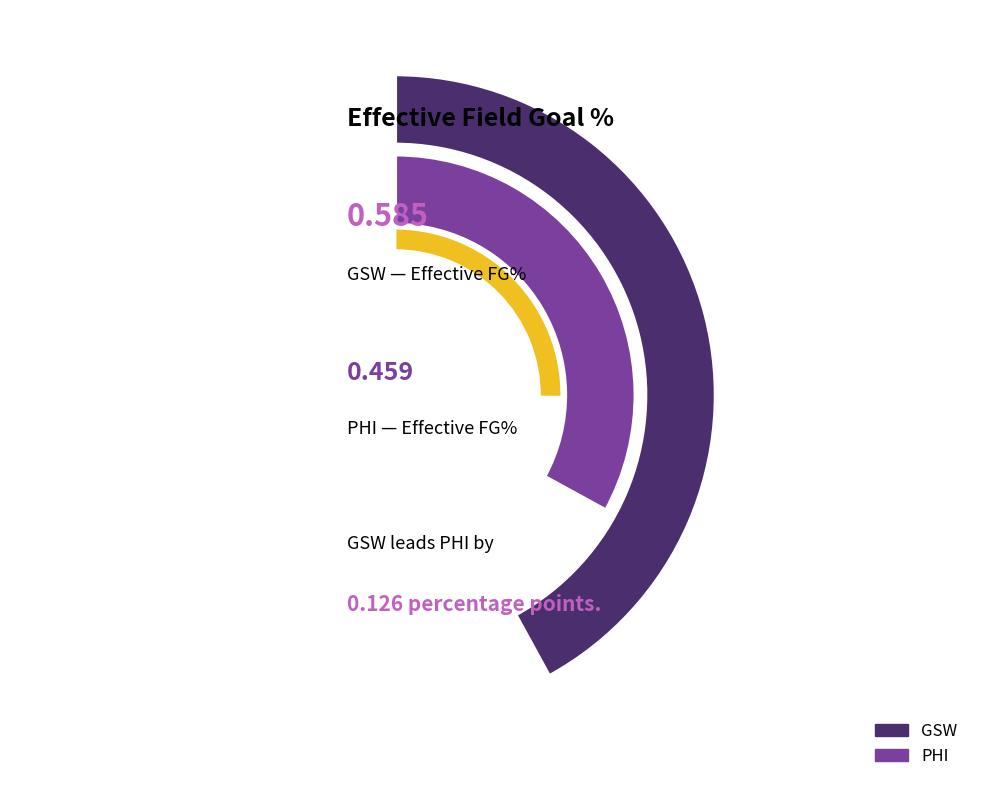

Which slice represents more than half of the pie?

GSW